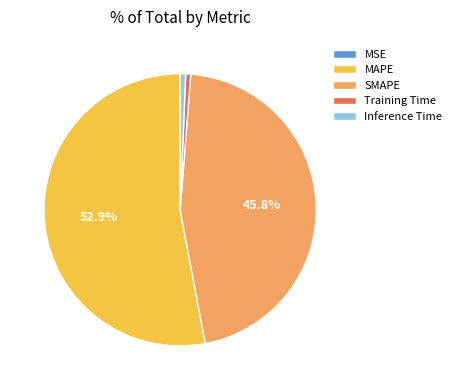

What portion of the pie excludes SMAPE?

54.2%